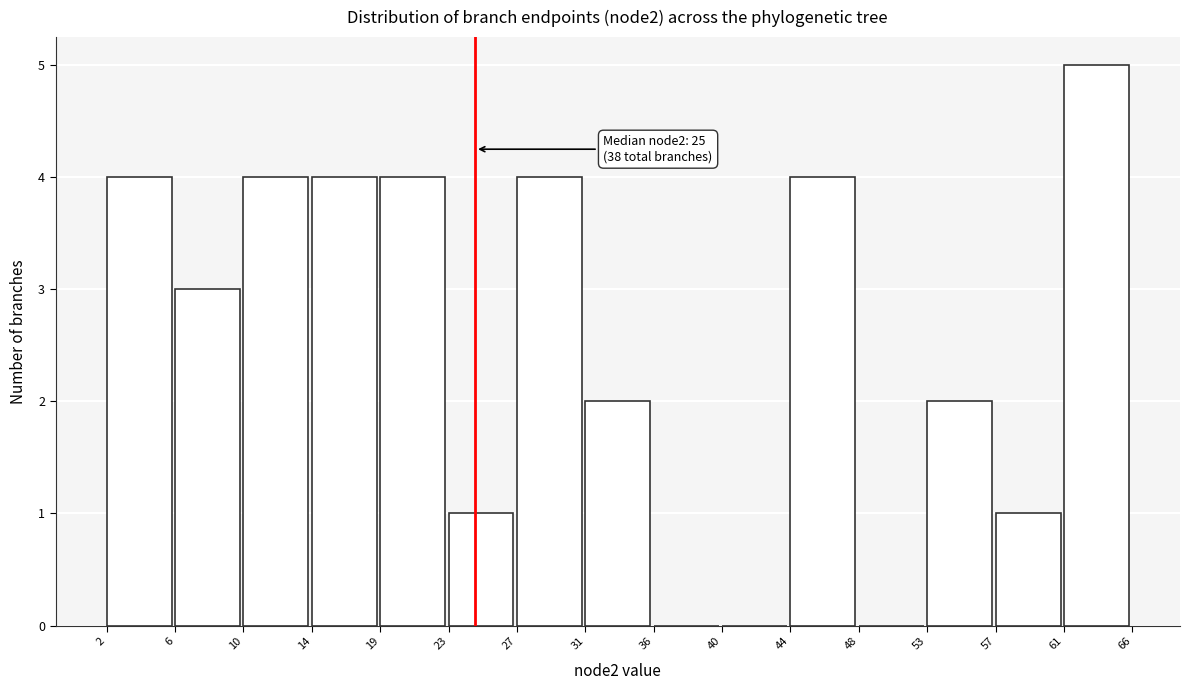

Reading right to left, what are all the values shown in this chart?

61=5	57=1	53=2	48=0	44=4	40=0	36=0	31=2	27=4	23=1	19=4	14=4	10=4	6=3	2=4